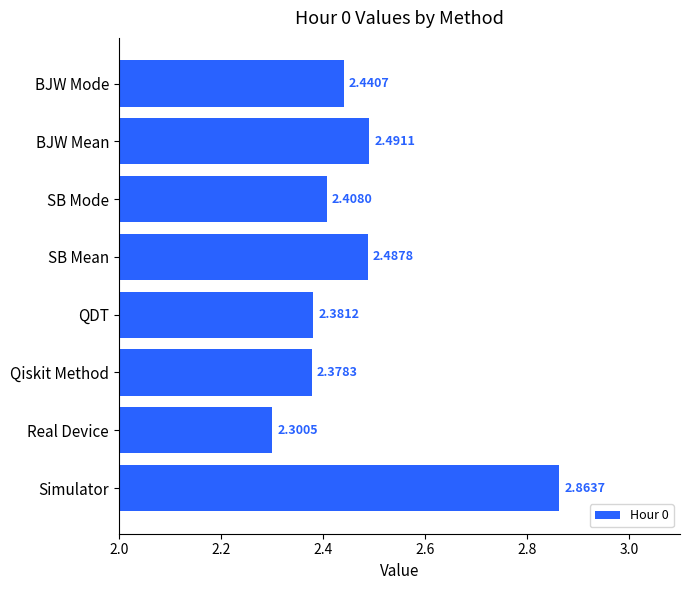

List the labels in order of value, smallest first.

Real Device, Qiskit Method, QDT, SB Mode, BJW Mode, SB Mean, BJW Mean, Simulator